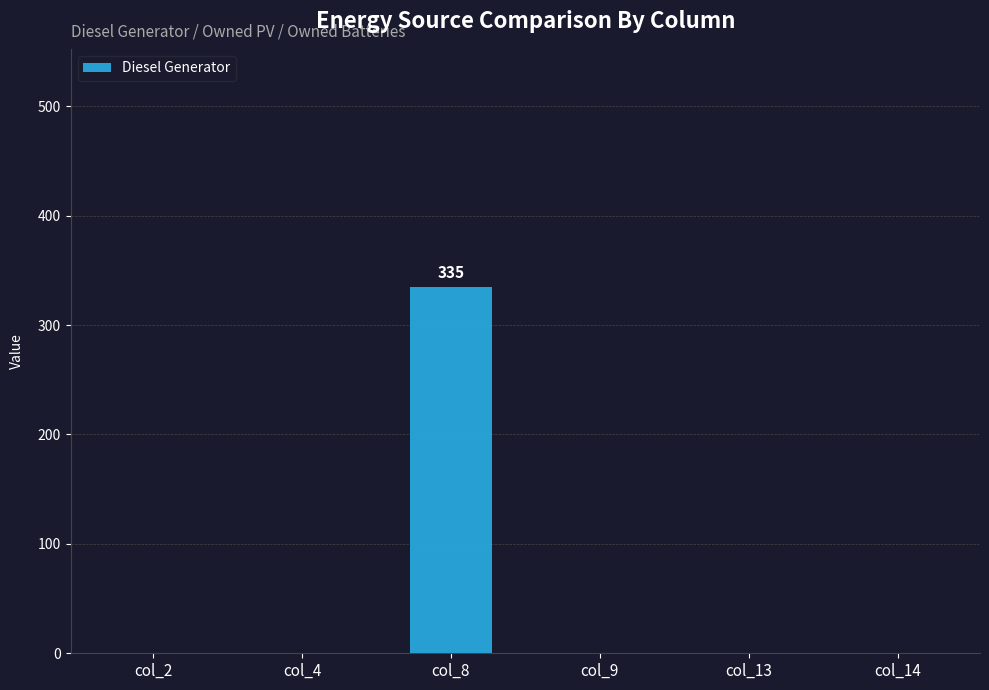

Reading right to left, list all the values displayed in this chart.

0	0	0	335	0	0